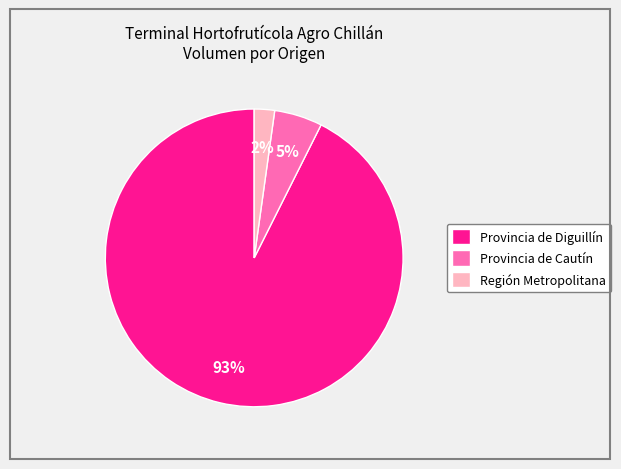

Which has a higher value, Región Metropolitana or Provincia de Cautín?

Provincia de Cautín